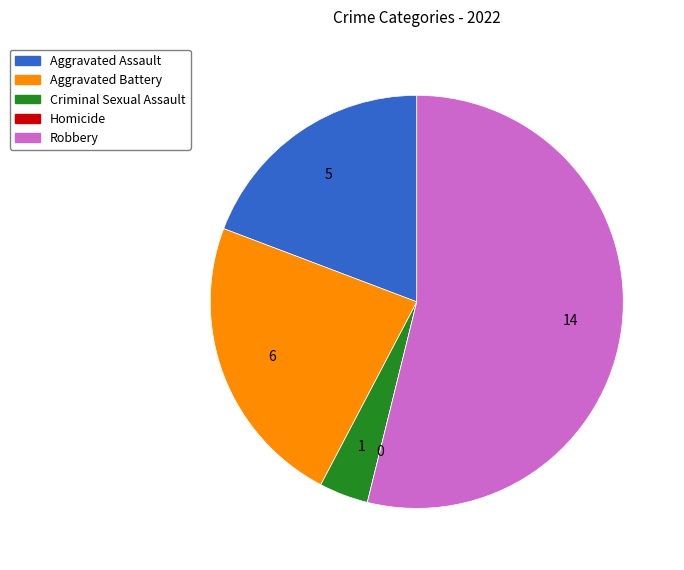

True or false: Aggravated Battery accounts for 32% of the total.

False